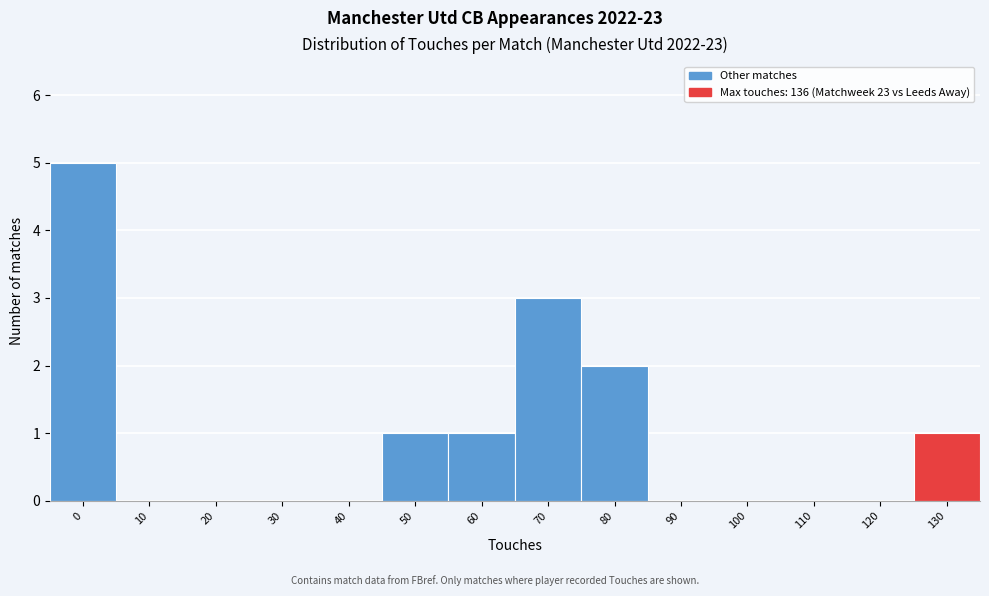

Reading right to left, what are all the values shown in this chart?

130=1	120=0	110=0	100=0	90=0	80=2	70=3	60=1	50=1	40=0	30=0	20=0	10=0	0=5